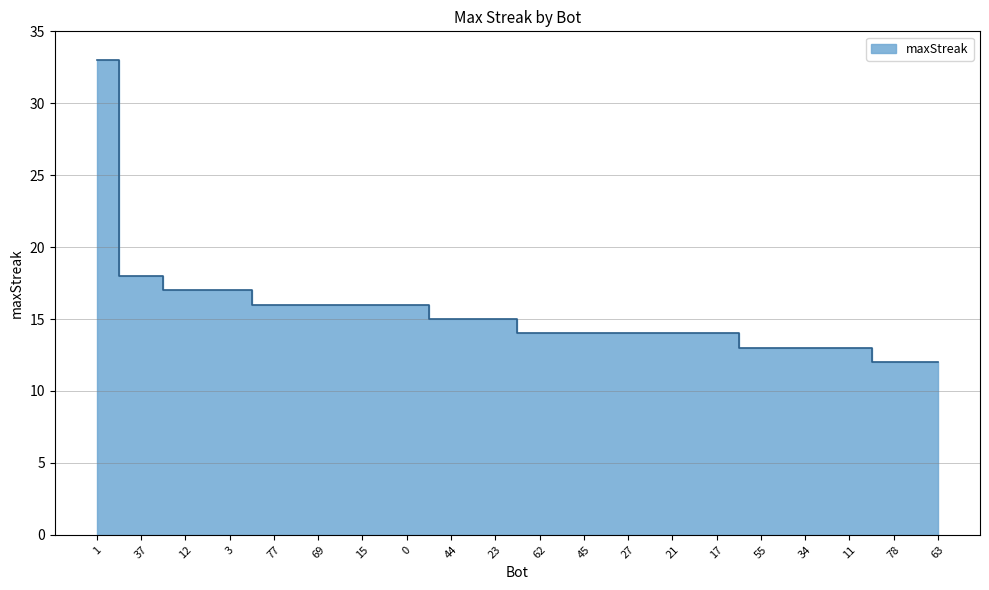

At which category does the chart reach its minimum across all series?

78